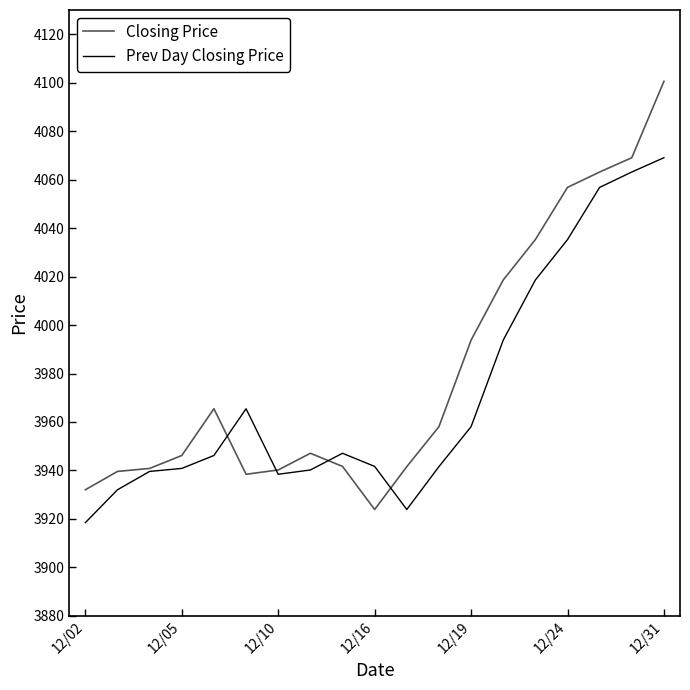

What is the greatest value displayed?

4100.6